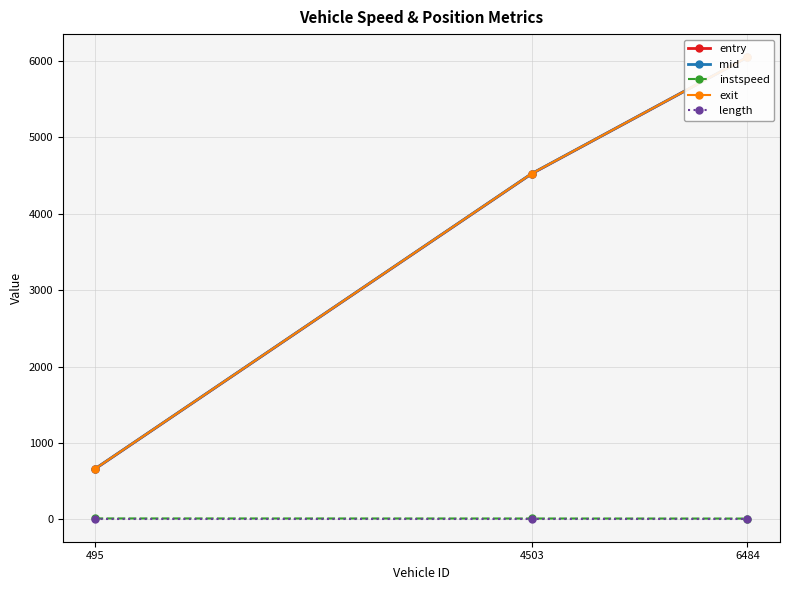

What are all the series names shown in the legend?

entry, mid, instspeed, exit, length